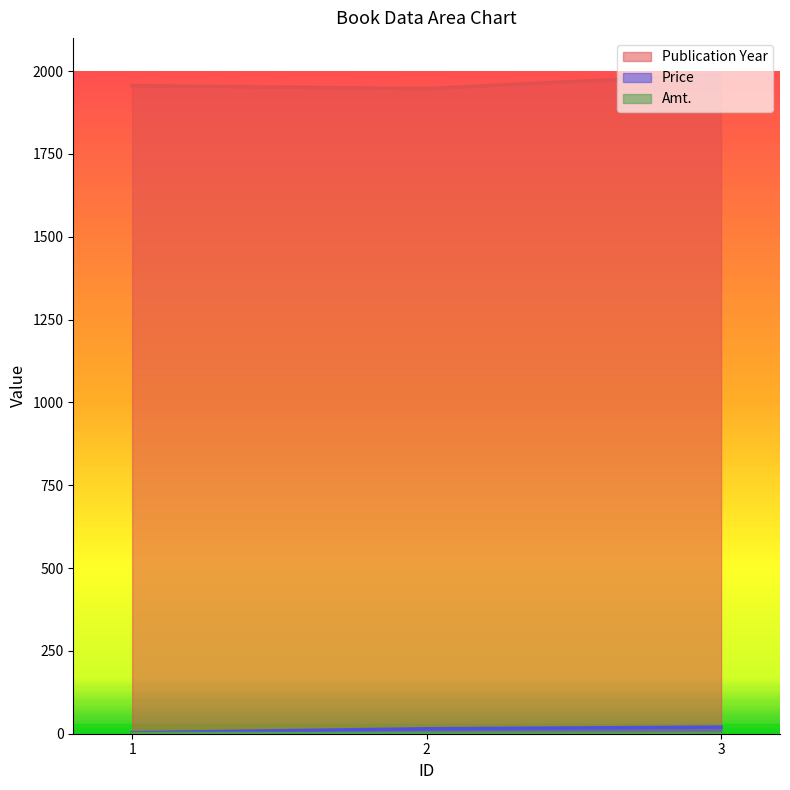

What is the value of the Publication Year point at the 3rd from the left?

1990